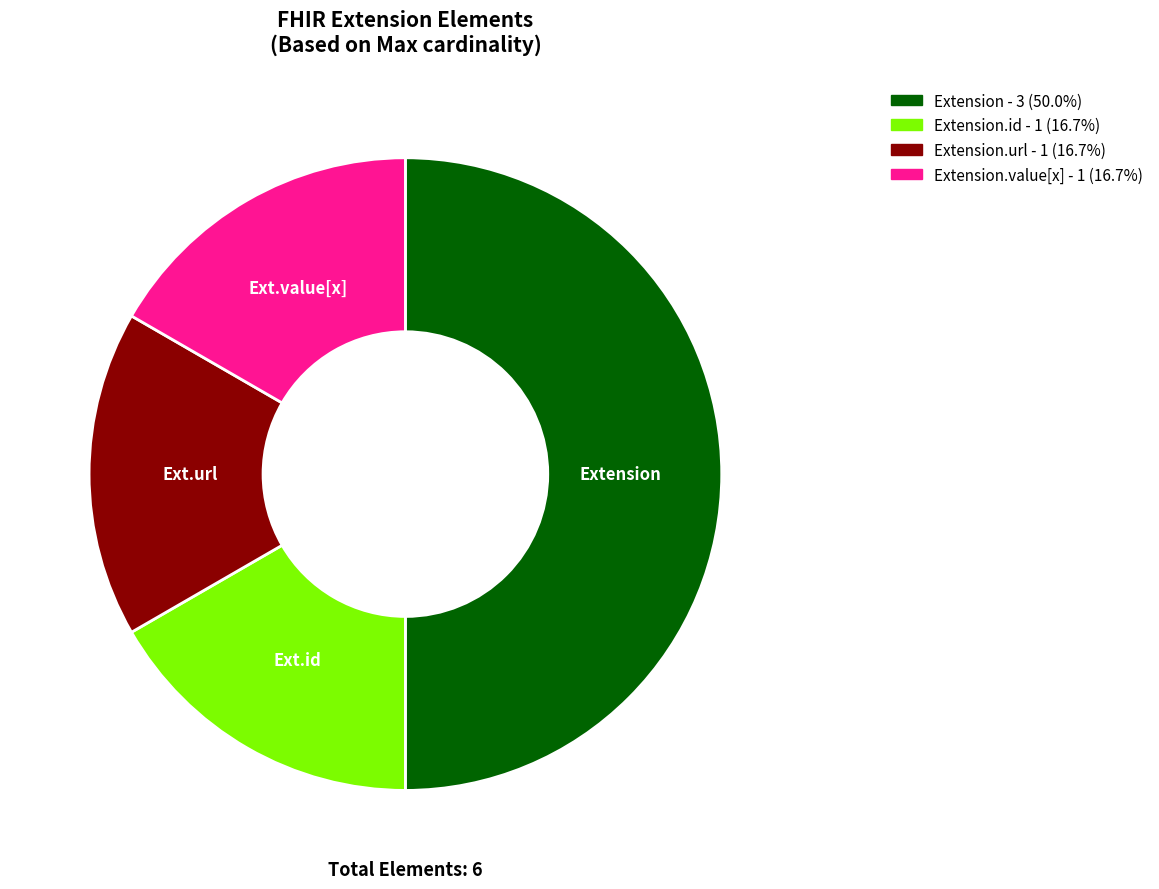

Count the number of slices in the pie.

4